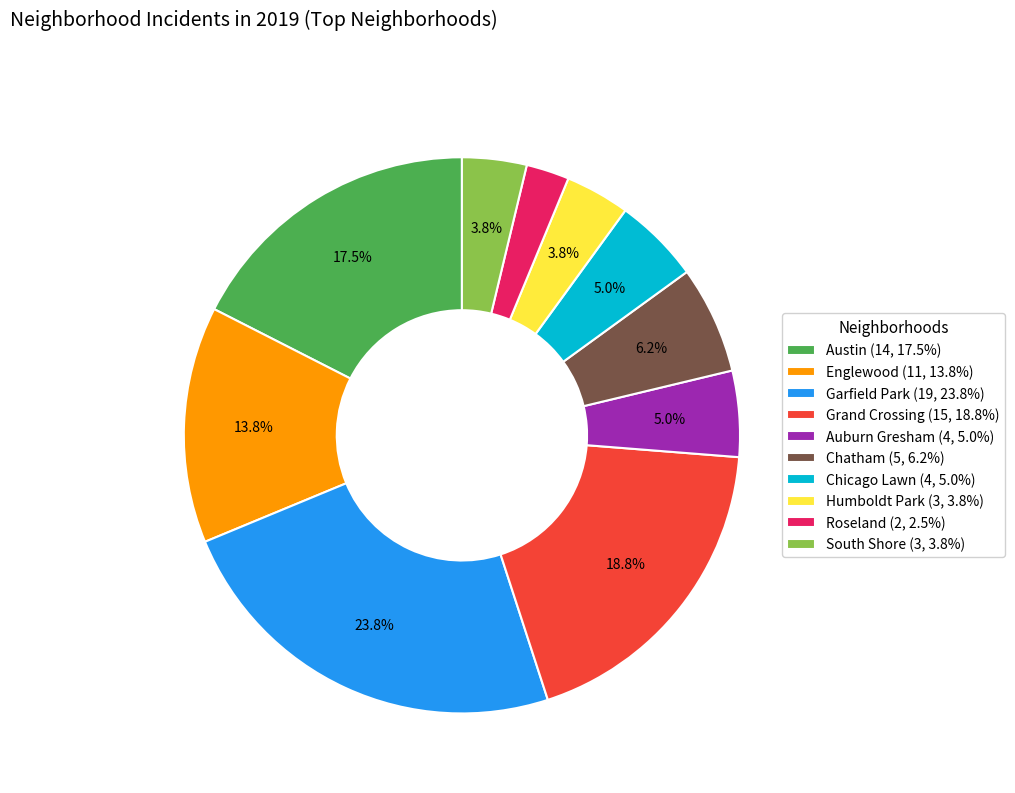

Does Roseland (2, 2.5%) account for over 50% of the chart?

No